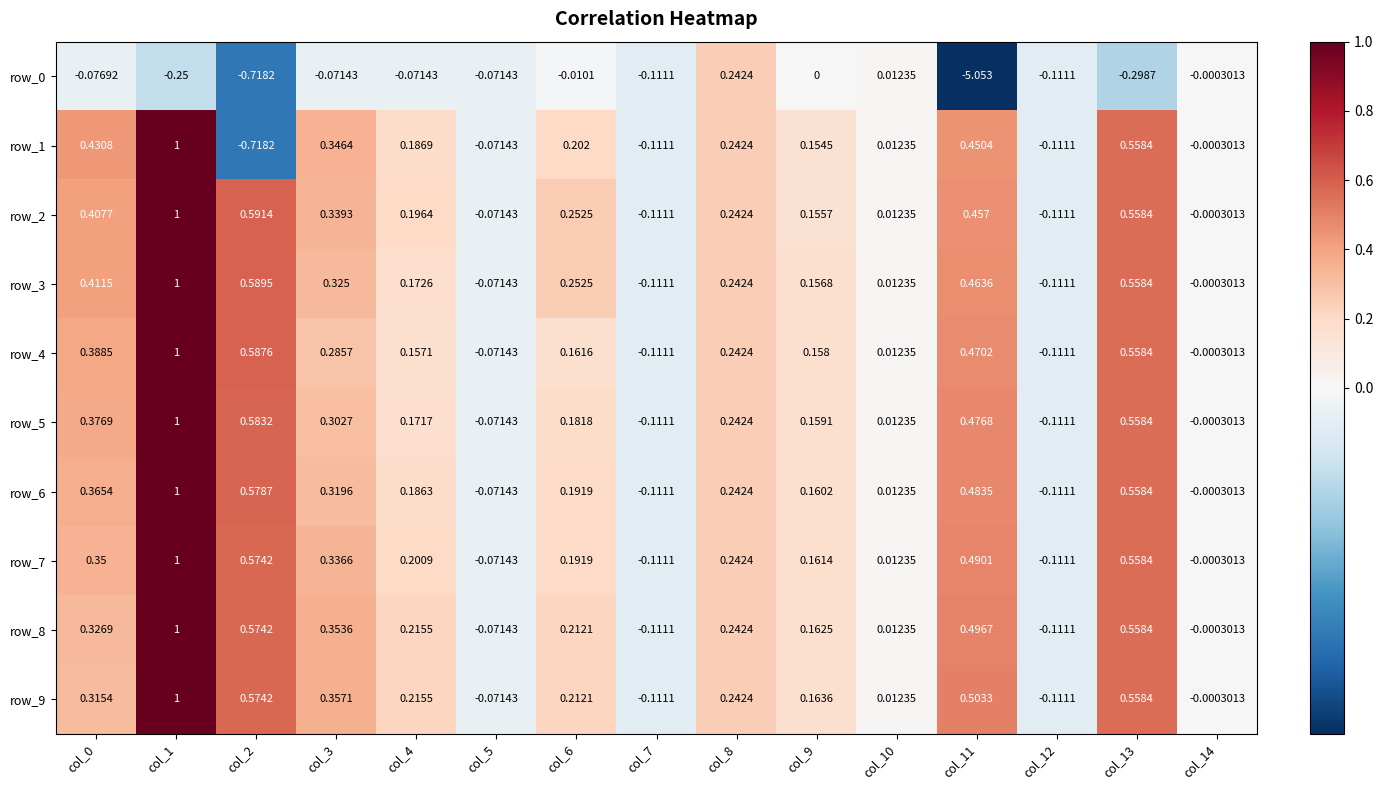

Which series has the largest total across all categories?

row_2